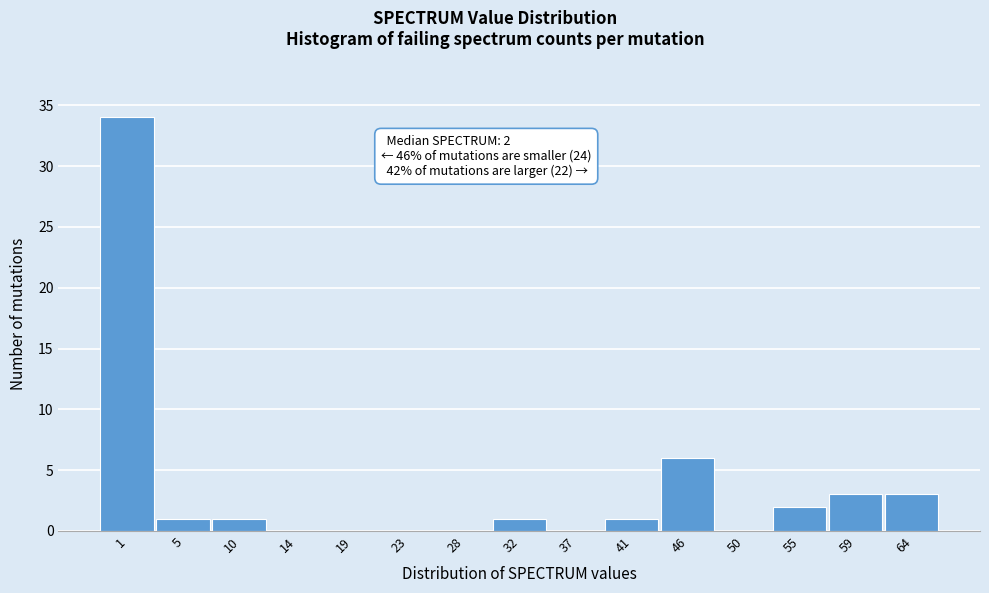

Reading left to right, extract all data points from this chart.

1=34	5=1	10=1	14=0	19=0	23=0	28=0	32=1	37=0	41=1	46=6	50=0	55=2	59=3	64=3